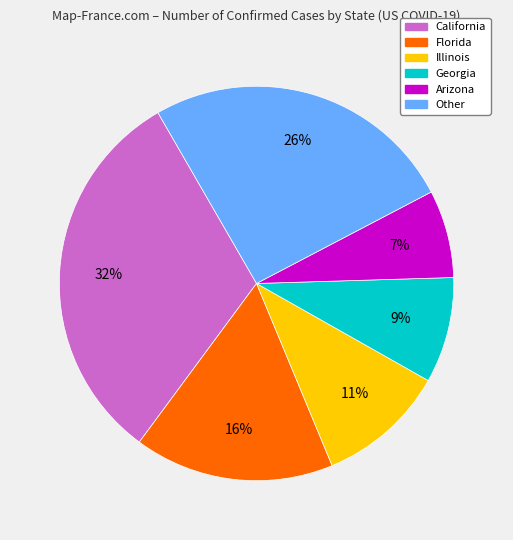

Does Georgia represent more than half of the total?

No